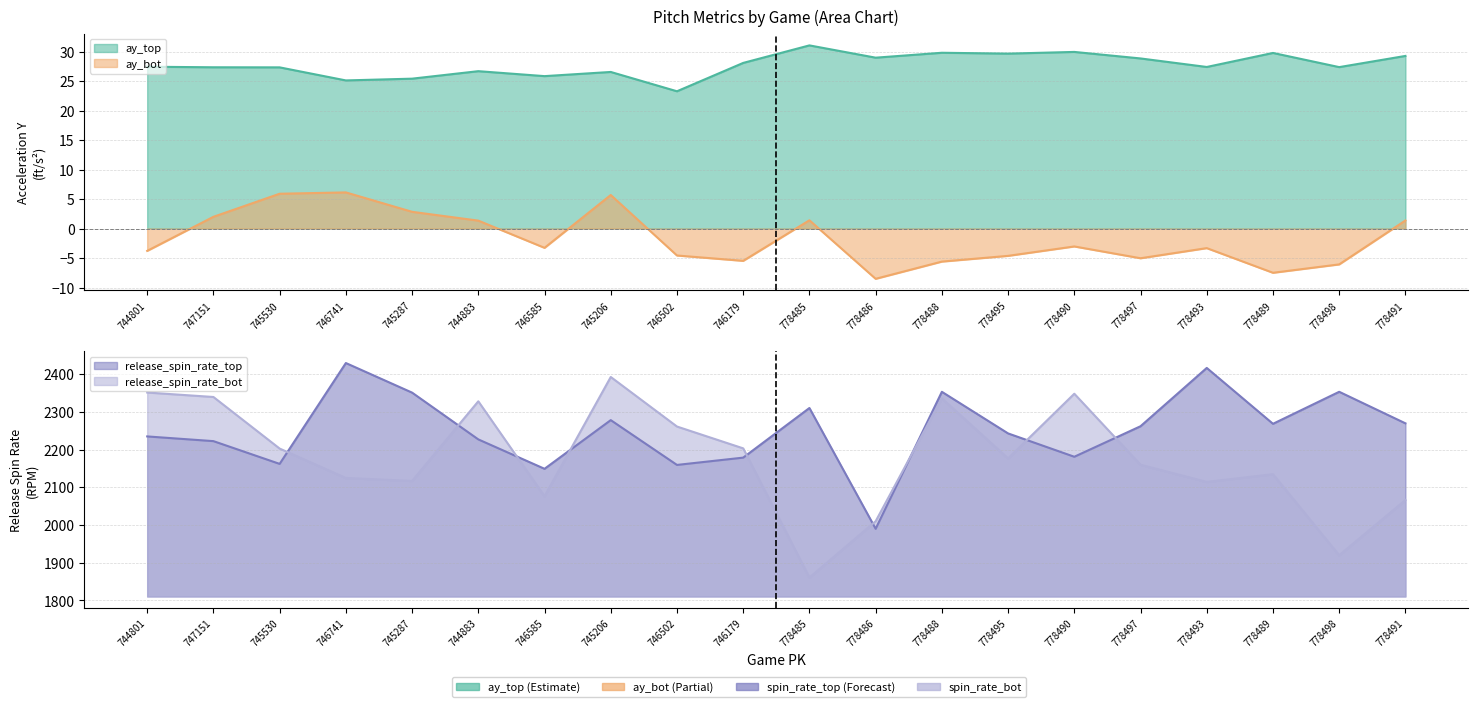

What is the approximate value of release_spin_rate_top at 746741?

2429.8